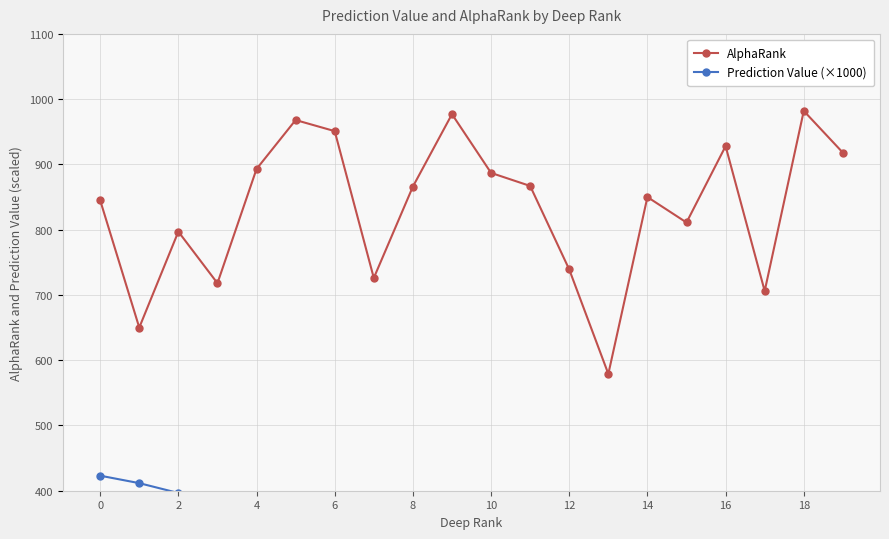

Which series has the largest total across all categories?

AlphaRank